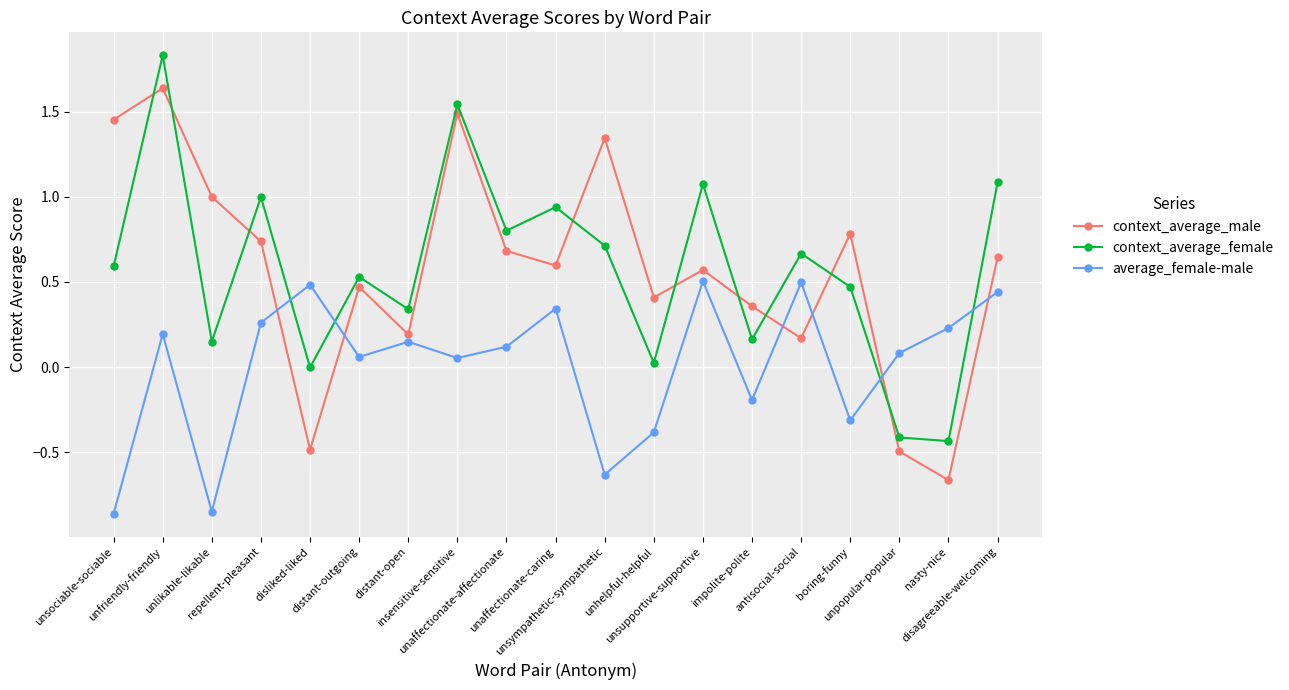

In average_female-male, how many points are lower than both neighbors (excluding endpoints)?

6